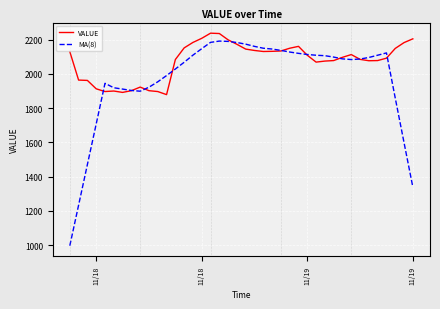

What is the minimum value for VALUE?

1879.0